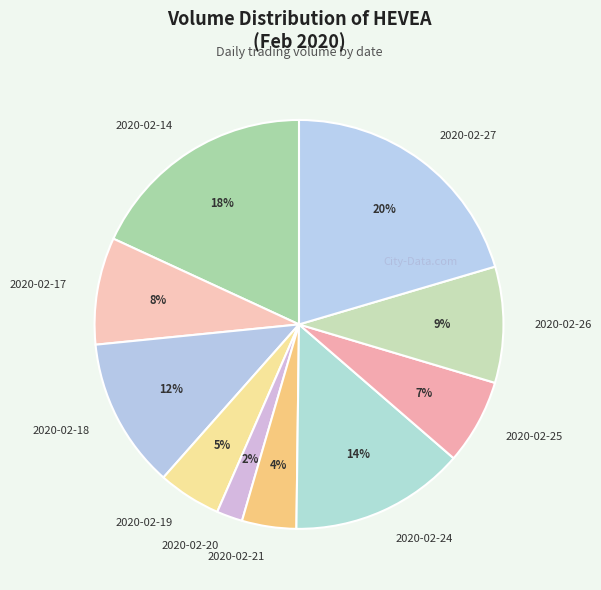

The 2020-02-21 slice represents 17% of the pie. True or false?

False